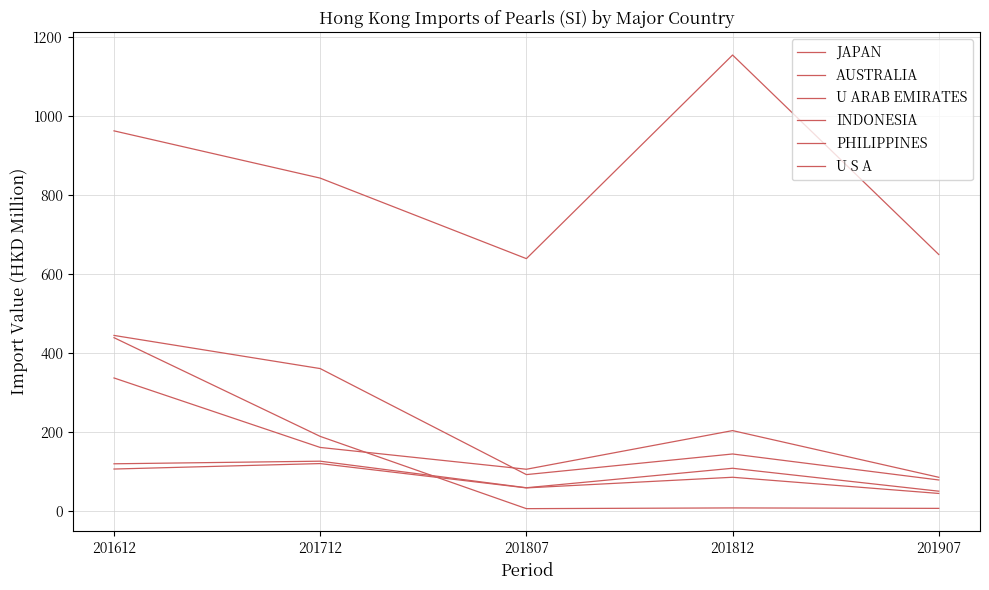

What is the greatest value displayed?

1154.7